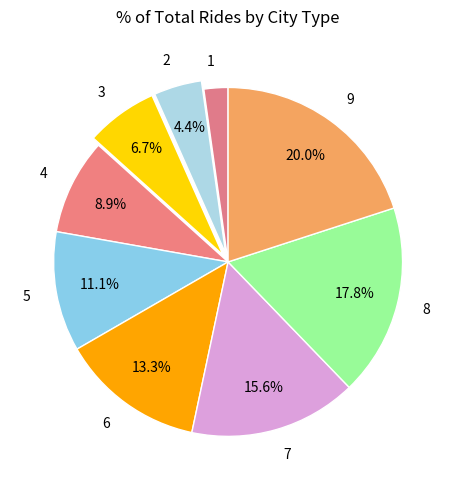

Is the sum of 3 and 8 greater than half?

No